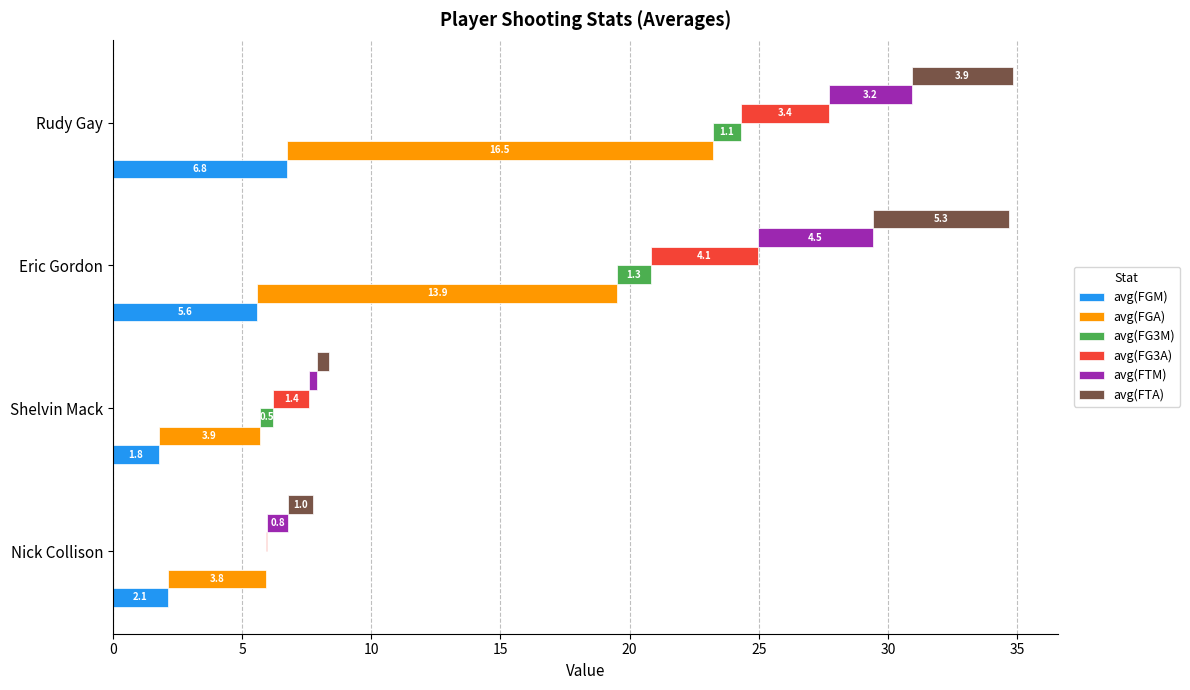

True or false: avg(FTA) has a value of 2.0 at 15.

False